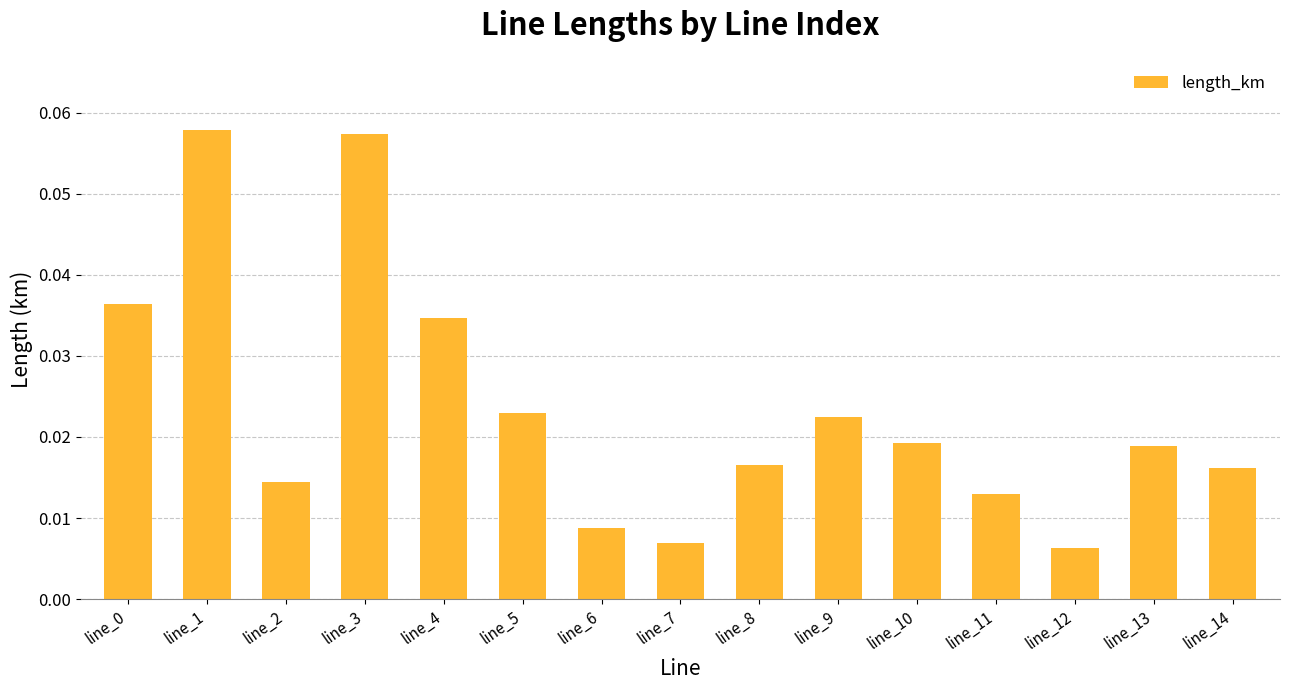

The value at line_0 is 0.1. True or false?

False